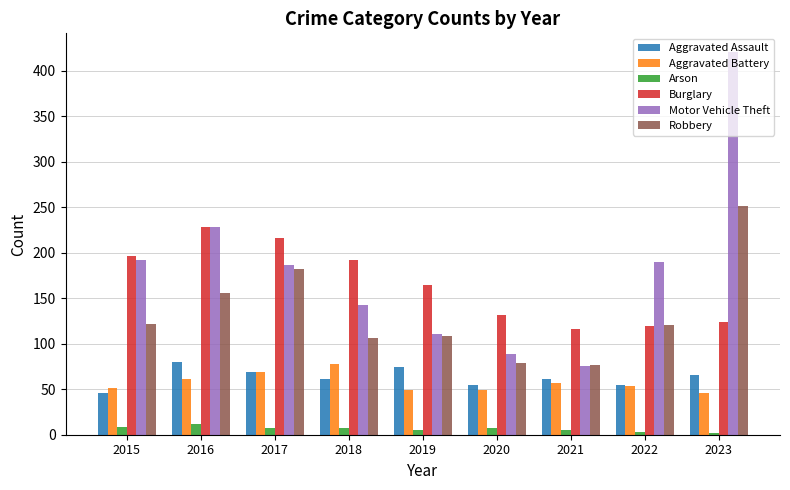

True or false: Burglary has a value of 165 at 2019.

True